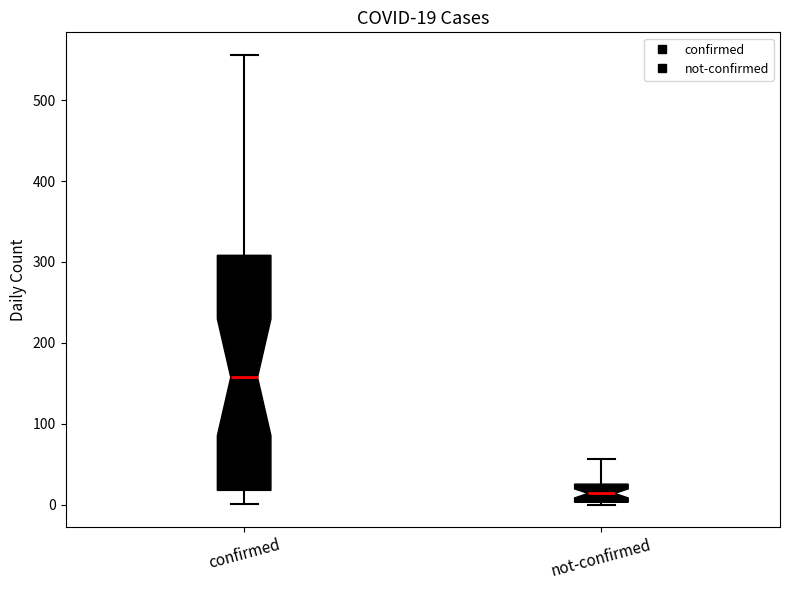

Which box is the tallest, from its lower edge to its upper edge?

confirmed